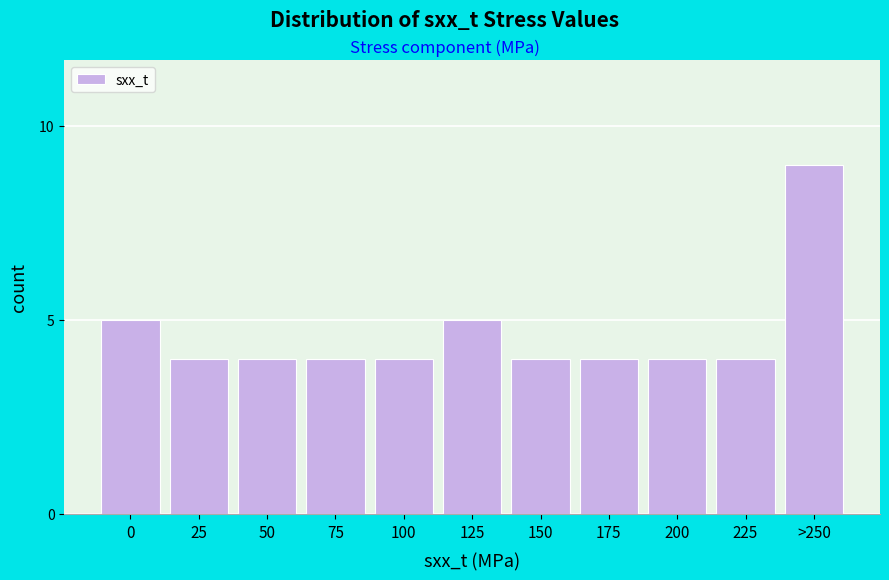

Reading right to left, transcribe all the data shown in this chart.

9	4	4	4	4	5	4	4	4	4	5